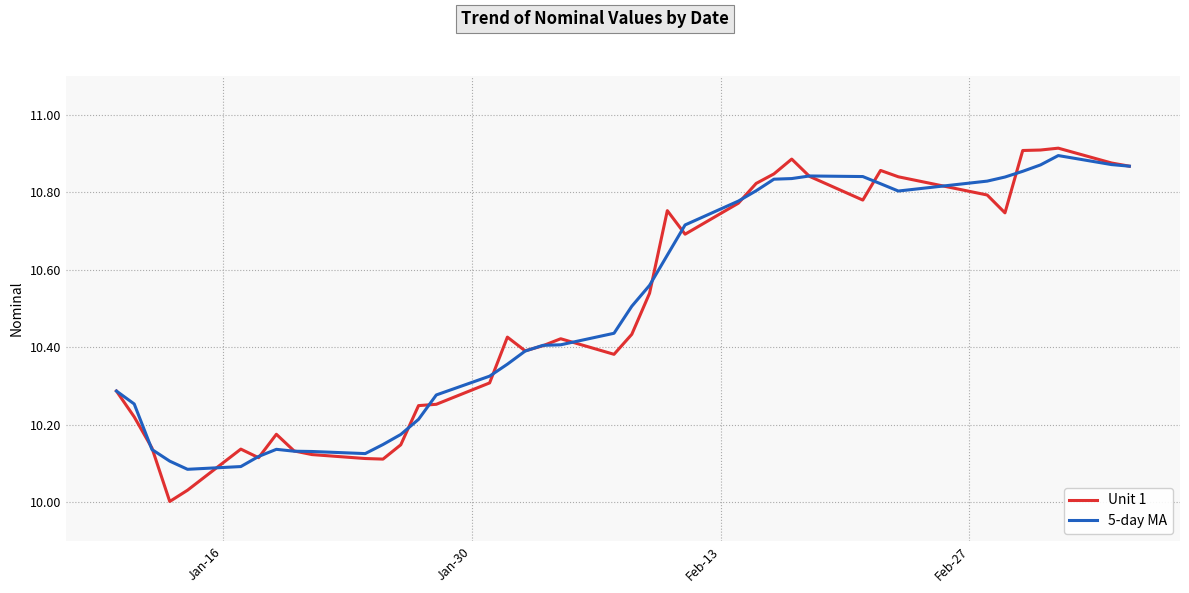

Which series has the largest range (max minus min)?

Unit 1